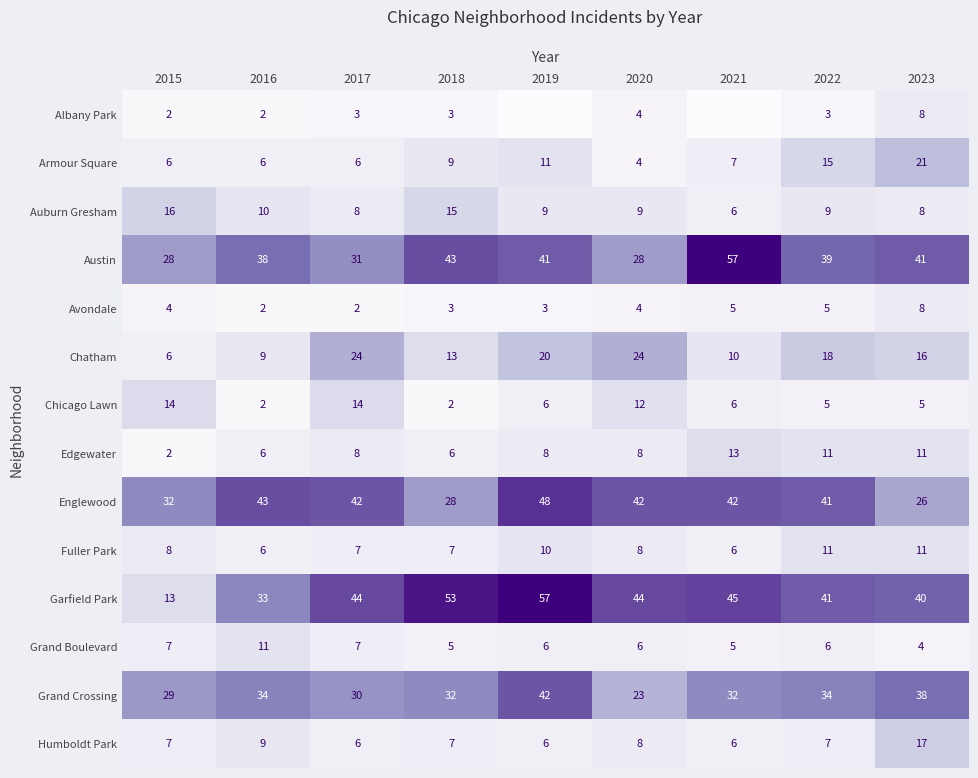

Count the Fuller Park values in the range 7 to 10.

5